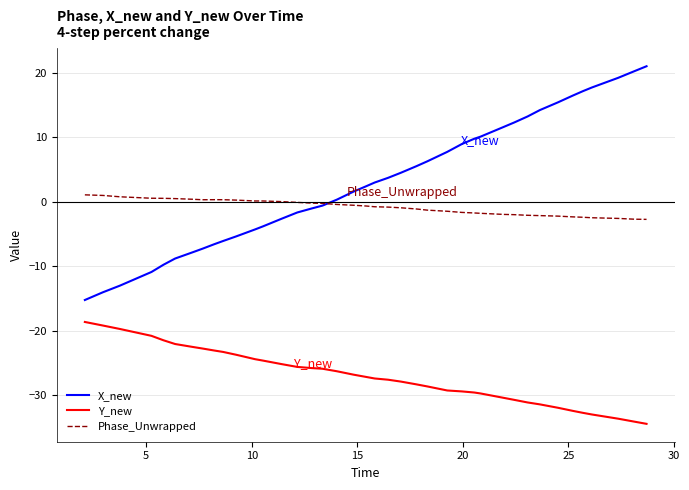

What is the maximum value shown in the chart?

21.0